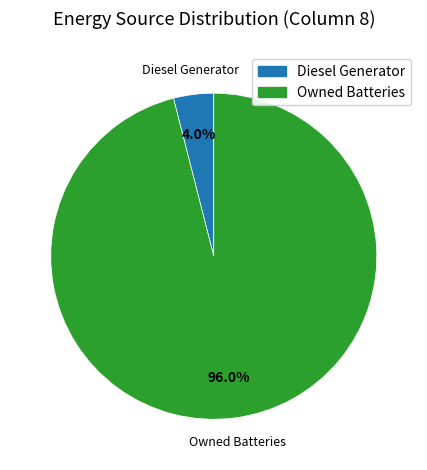

Is there a majority slice in this chart?

Yes